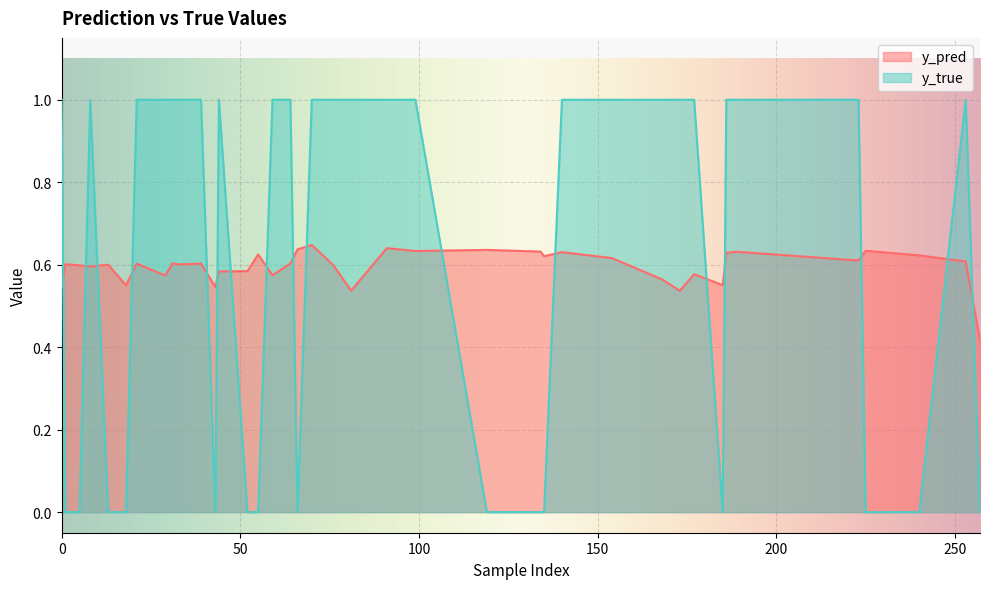

True or false: y_pred and y_true cross at least once.

True